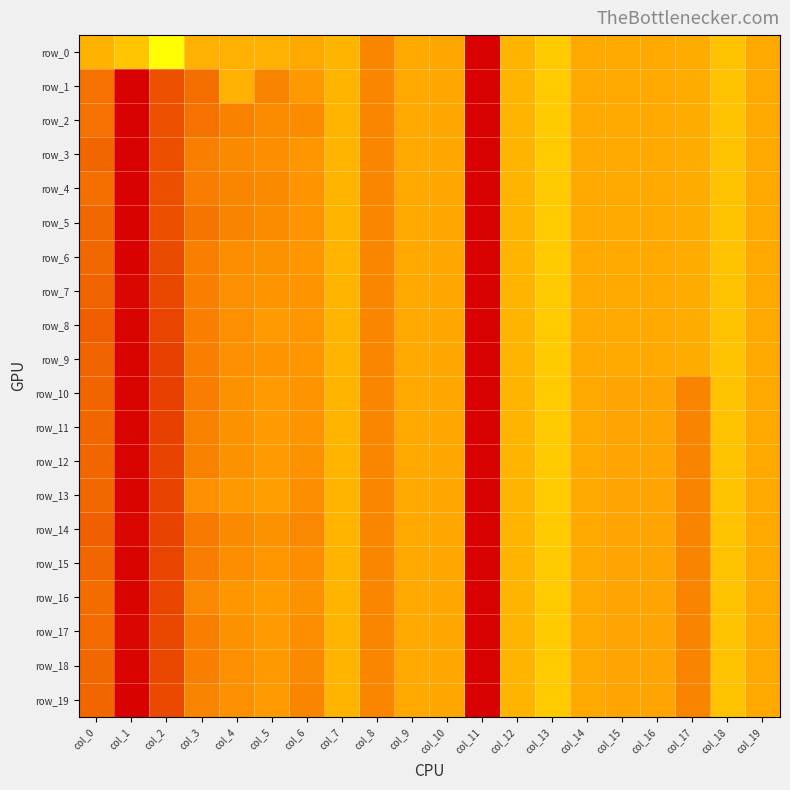

Reading left to right, transcribe all the data shown in this chart.

row_0: -0.1	-0.2	-0.7	-0.1	-0.1	-0.1	-0.0	-0.1	0.2	0.0	0.0	-5.1	-0.1	-0.3	-0.0	-0.0	-0.0	-0.0	-0.2	-0.0
row_1: 0.4	1.0	0.5	0.4	-0.1	0.3	0.1	-0.1	0.2	0.0	0.0	-5.1	-0.1	-0.3	-0.0	-0.0	-0.0	-0.0	-0.2	-0.0
row_2: 0.4	1.0	0.5	0.4	0.3	0.2	0.2	-0.1	0.2	0.0	0.0	-5.1	-0.1	-0.3	-0.0	-0.0	-0.0	-0.0	-0.2	-0.0
row_3: 0.4	1.0	0.5	0.3	0.2	0.2	0.1	-0.1	0.2	0.0	0.0	-5.1	-0.1	-0.3	-0.0	-0.0	-0.0	-0.0	-0.2	-0.0
row_4: 0.4	1.0	0.5	0.3	0.2	0.2	0.2	-0.1	0.2	0.0	0.0	-5.1	-0.1	-0.3	-0.0	-0.0	-0.0	-0.0	-0.2	-0.0
row_5: 0.4	1.0	0.5	0.3	0.2	0.2	0.2	-0.1	0.2	0.0	0.0	-5.1	-0.1	-0.3	-0.0	-0.0	-0.0	-0.0	-0.2	-0.0
row_6: 0.4	1.0	0.6	0.3	0.2	0.2	0.1	-0.1	0.2	0.0	0.0	-5.1	-0.1	-0.3	-0.0	-0.0	-0.0	-0.0	-0.2	-0.0
row_7: 0.4	1.0	0.6	0.3	0.2	0.1	0.2	-0.1	0.2	0.0	0.0	-5.1	-0.1	-0.3	-0.0	-0.0	-0.0	-0.0	-0.2	-0.0
row_8: 0.5	1.0	0.6	0.3	0.2	0.1	0.1	-0.1	0.2	0.0	0.0	-5.1	-0.1	-0.3	-0.0	-0.0	-0.0	-0.0	-0.2	-0.0
row_9: 0.4	1.0	0.6	0.3	0.2	0.1	0.1	-0.1	0.2	0.0	0.0	-5.1	-0.1	-0.3	-0.0	-0.0	-0.0	-0.0	-0.2	-0.0
row_10: 0.4	1.0	0.6	0.3	0.2	0.1	0.2	-0.1	0.2	0.0	0.0	-5.1	-0.1	-0.3	0.0	0.0	0.0	0.2	-0.2	0.0
row_11: 0.4	1.0	0.6	0.3	0.2	0.1	0.2	-0.1	0.2	0.0	0.0	-5.1	-0.1	-0.3	0.0	0.0	0.0	0.2	-0.2	0.0
row_12: 0.4	1.0	0.6	0.3	0.2	0.1	0.2	-0.1	0.2	0.0	0.0	-5.1	-0.1	-0.3	0.0	0.0	0.0	0.2	-0.2	0.0
row_13: 0.4	1.0	0.6	0.2	0.1	0.1	0.2	-0.1	0.2	0.0	0.0	-5.1	-0.1	-0.3	0.0	0.0	0.0	0.2	-0.2	0.0
row_14: 0.4	1.0	0.6	0.3	0.2	0.2	0.2	-0.1	0.2	0.0	0.0	-5.1	-0.1	-0.3	0.0	0.0	0.0	0.2	-0.2	0.0
row_15: 0.4	1.0	0.6	0.3	0.2	0.1	0.2	-0.1	0.2	0.0	0.0	-5.1	-0.1	-0.3	0.0	0.0	0.0	0.2	-0.2	0.0
row_16: 0.4	1.0	0.6	0.2	0.1	0.1	0.2	-0.1	0.2	0.0	0.0	-5.1	-0.1	-0.3	0.0	0.0	0.0	0.2	-0.2	0.0
row_17: 0.4	1.0	0.6	0.3	0.2	0.1	0.2	-0.1	0.2	0.0	0.0	-5.1	-0.1	-0.3	0.0	0.0	0.0	0.2	-0.2	0.0
row_18: 0.4	1.0	0.6	0.3	0.2	0.1	0.2	-0.1	0.2	0.0	0.0	-5.1	-0.1	-0.3	0.0	0.0	0.0	0.2	-0.2	0.0
row_19: 0.4	1.0	0.6	0.2	0.2	0.1	0.2	-0.1	0.2	0.0	0.0	-5.1	-0.1	-0.3	0.0	0.0	0.0	0.2	-0.2	0.0